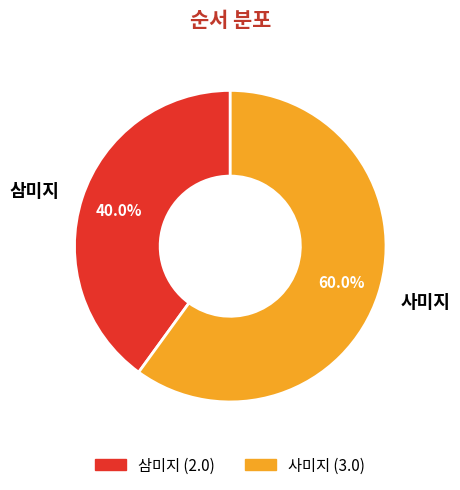

Which has a higher value, 삼미지 or 사미지?

사미지